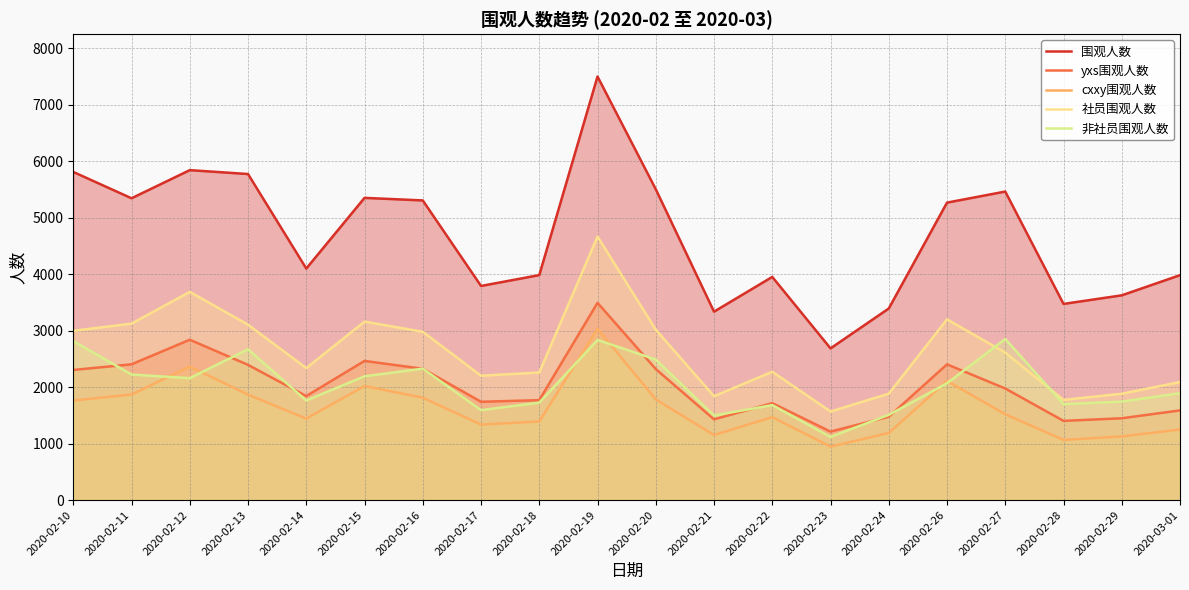

True or false: 围观人数 has a value of 3159 at 2020-02-13.

False